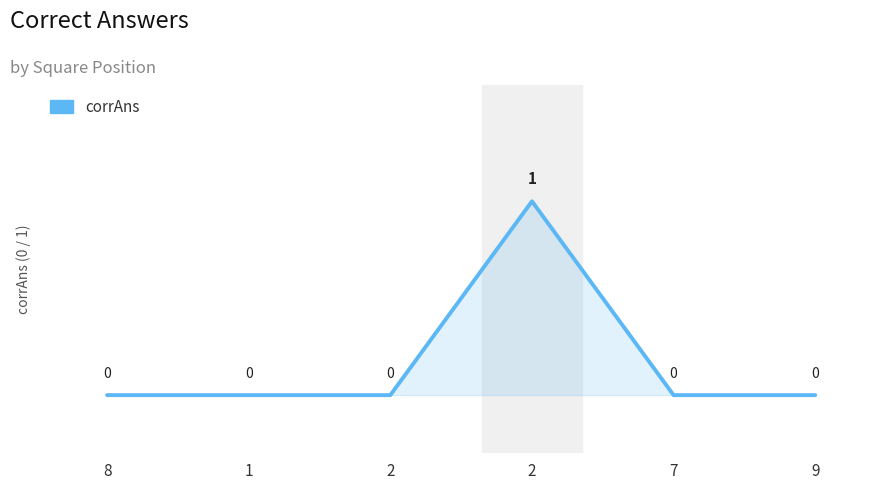

Does the chart display data point markers on the line(s)?

No